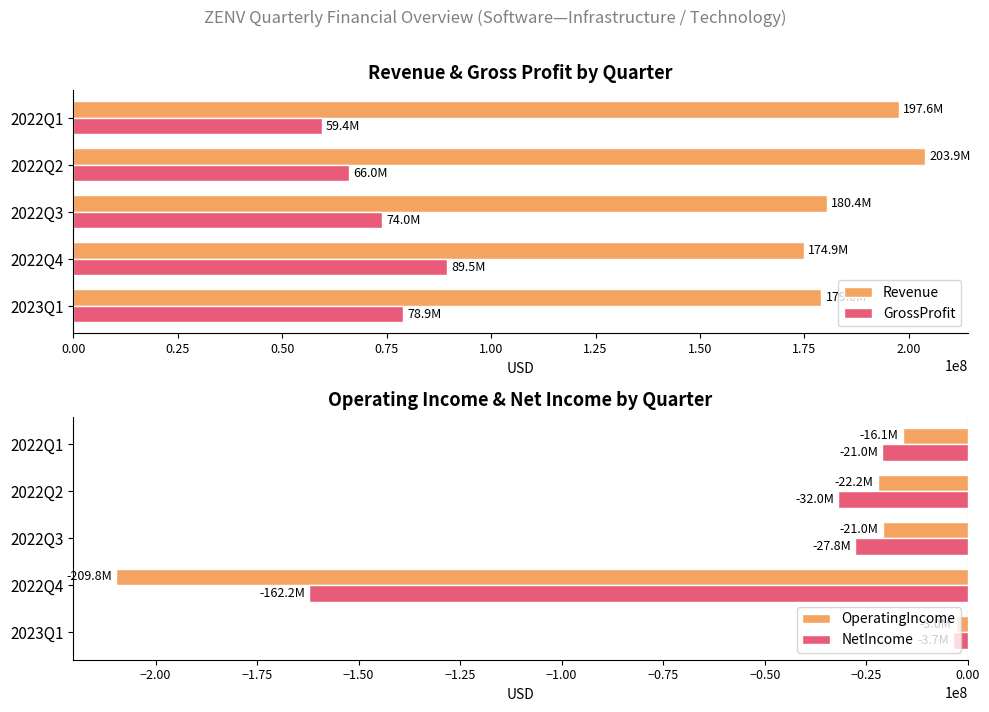

Which category has the lowest value in the NetIncome series?

2022Q4